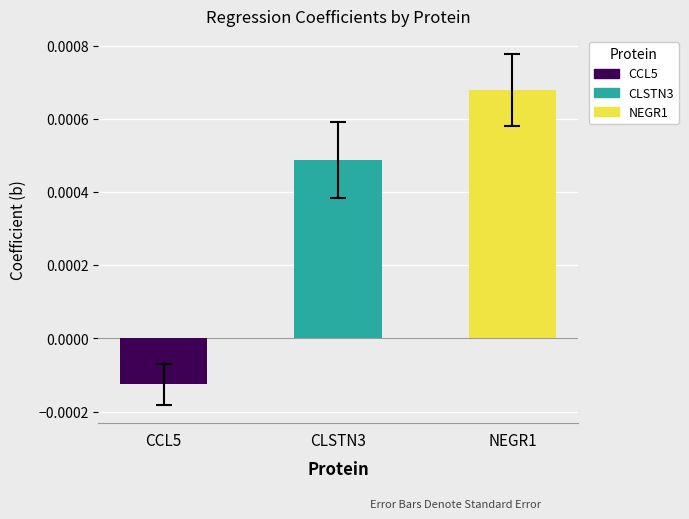

At which label does the data first exceed 0?

CLSTN3